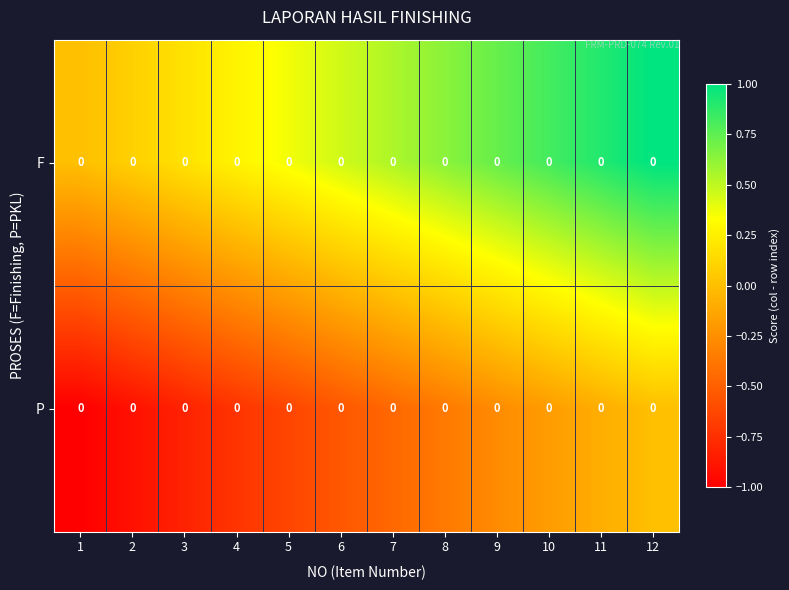

List the labels in order of P value, smallest first.

1, 2, 3, 4, 5, 6, 7, 8, 9, 10, 11, 12